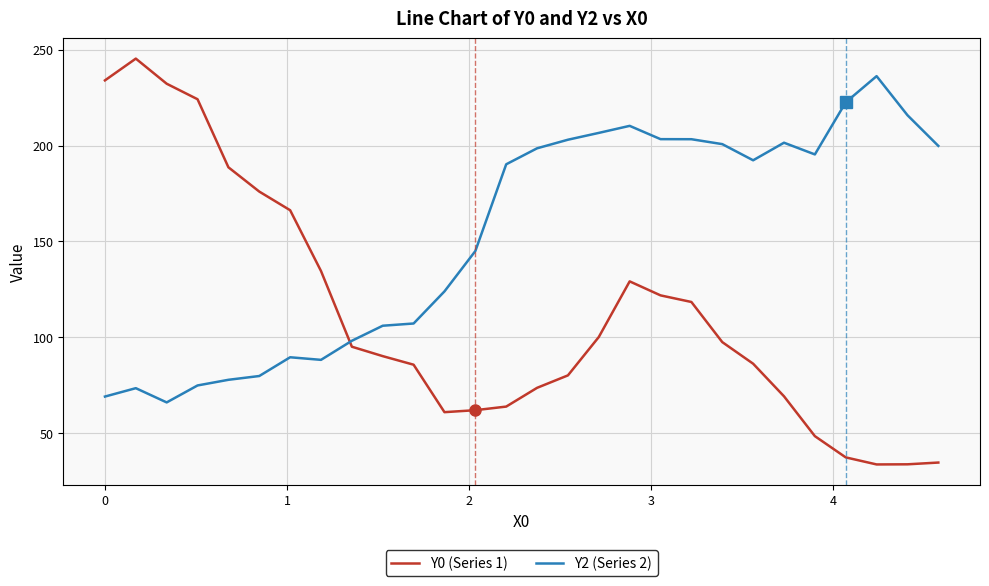

What is the minimum value shown in the chart?

33.6